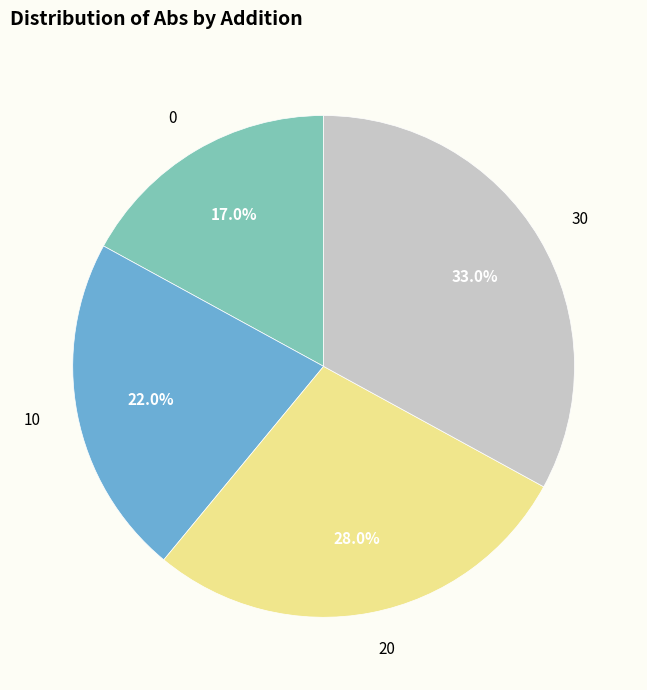

True or false: 0 accounts for 17% of the total.

True